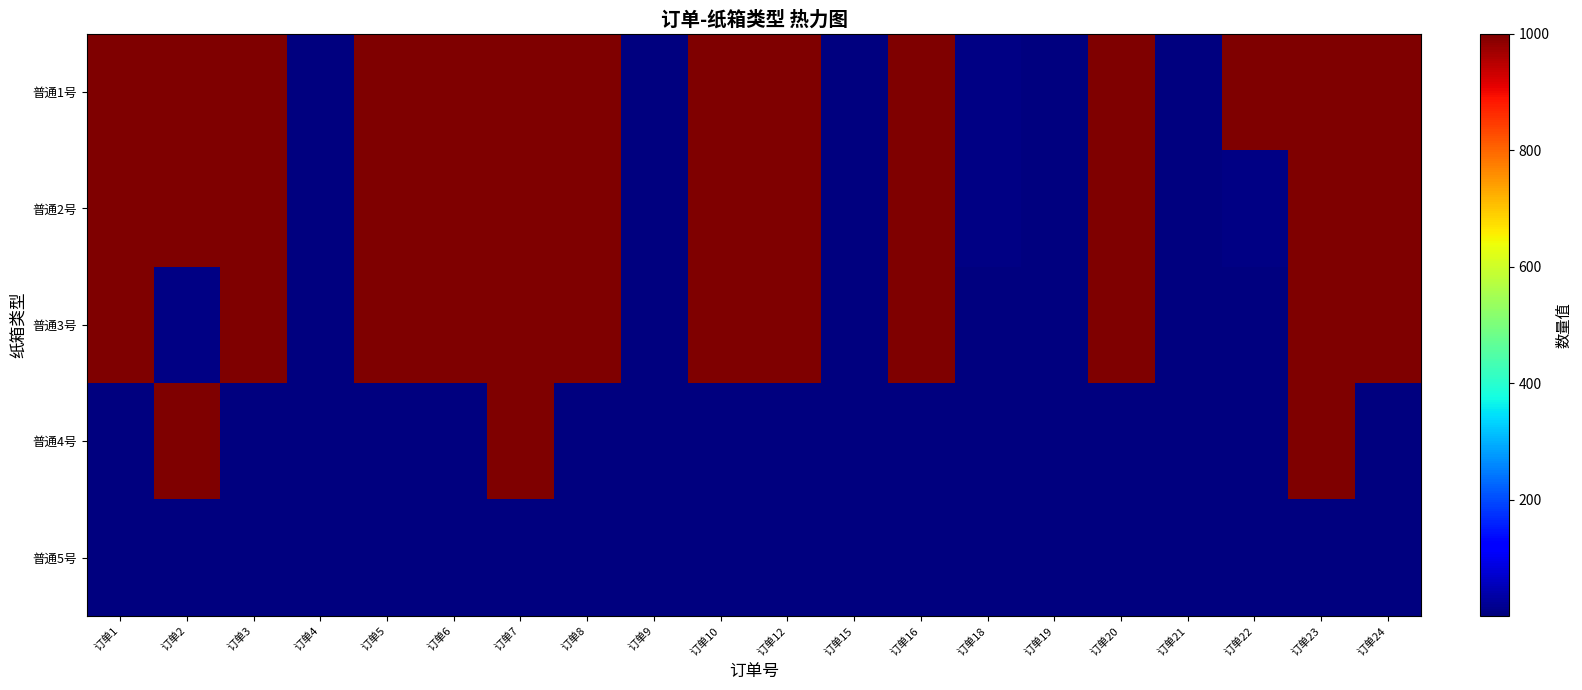

Which series has the largest range (max minus min)?

普通1号